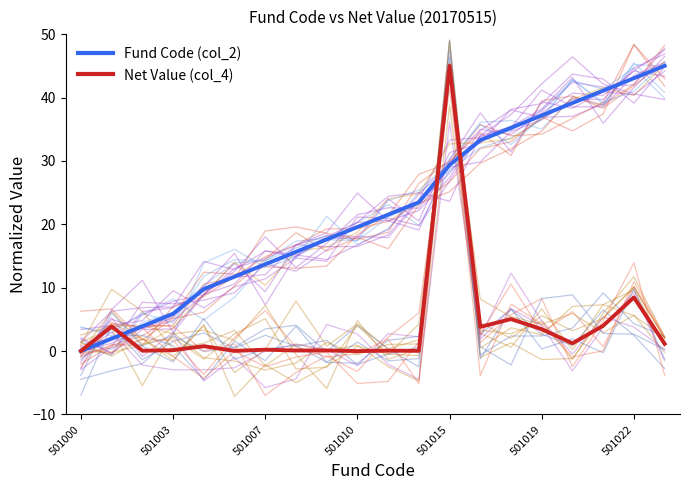

What is the total value across all series at 16?

40.4